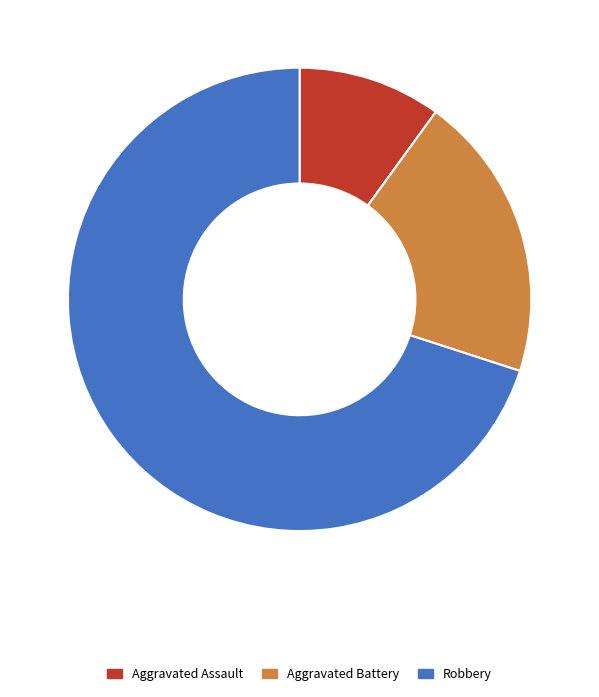

What is the ratio of the value at Aggravated Assault to the value at Robbery?

0.1